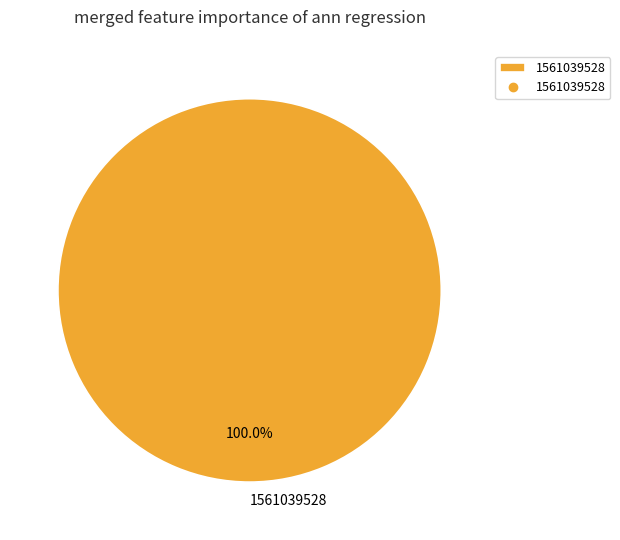

Which category accounts for the majority?

1561039528